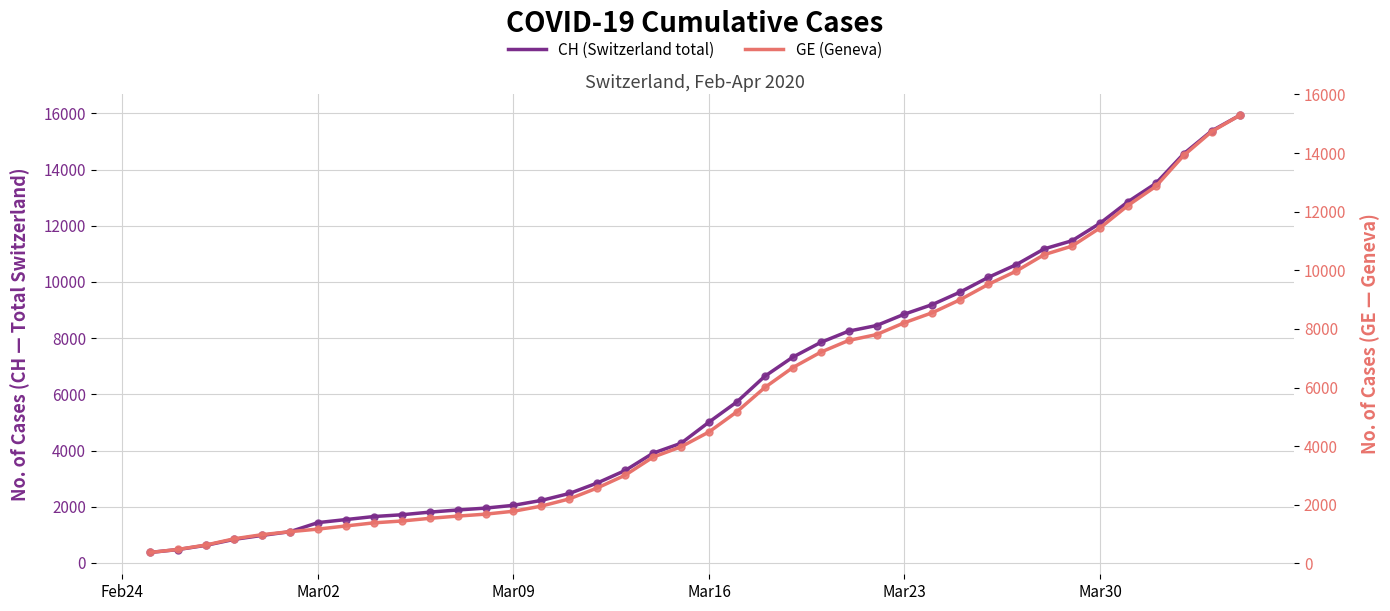

How many categories are shown in the chart?

40